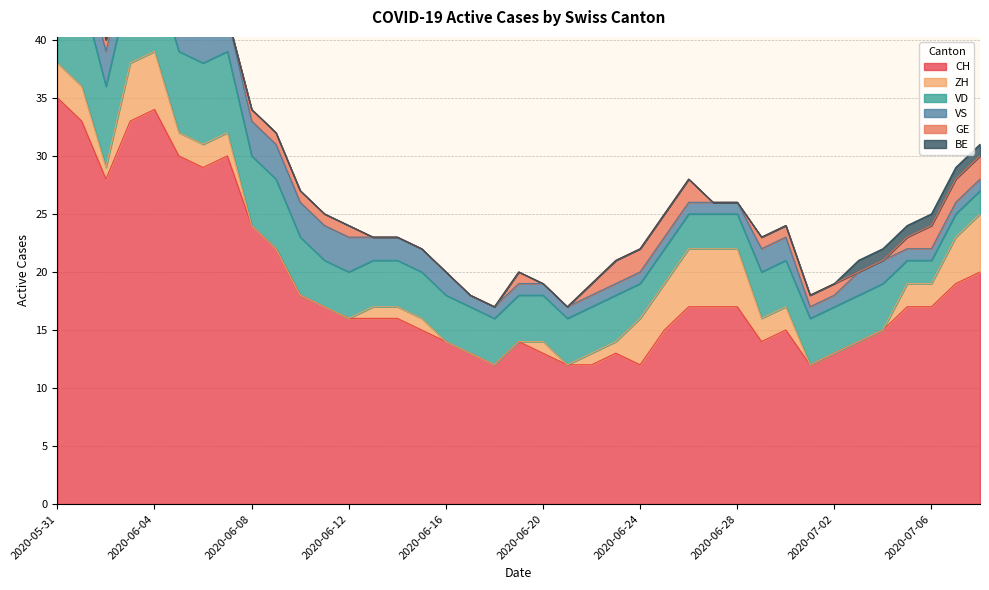

Is the value of VD at 2020-06-01 greater than the value of BE at 2020-07-04?

Yes